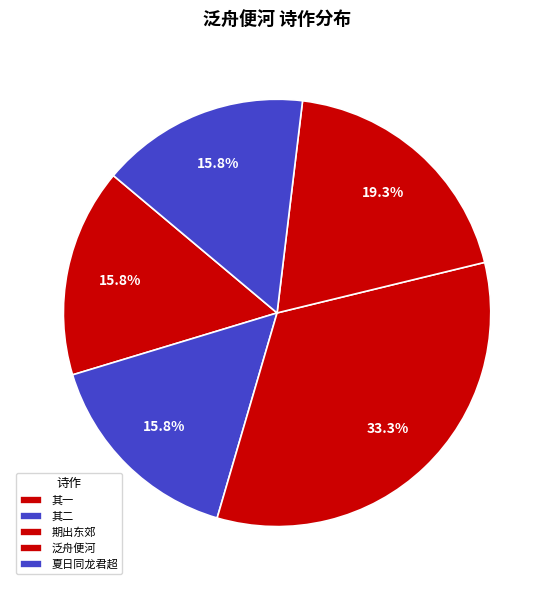

How many segments does this pie chart have?

5